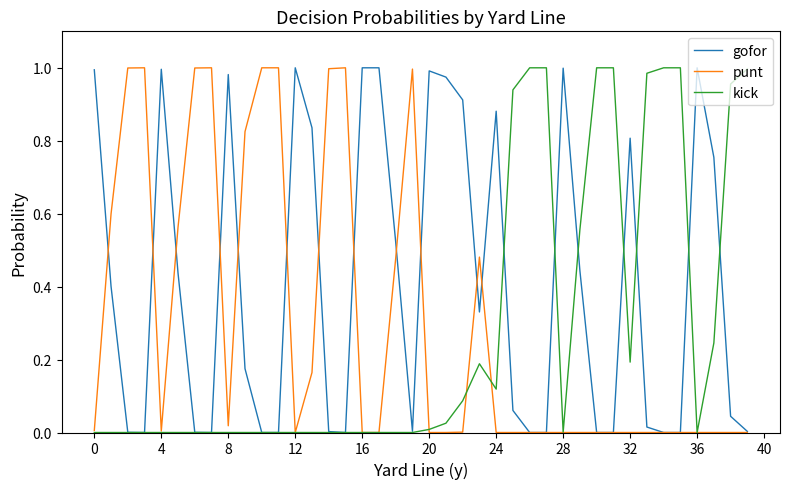

Which series has the largest total across all categories?

gofor